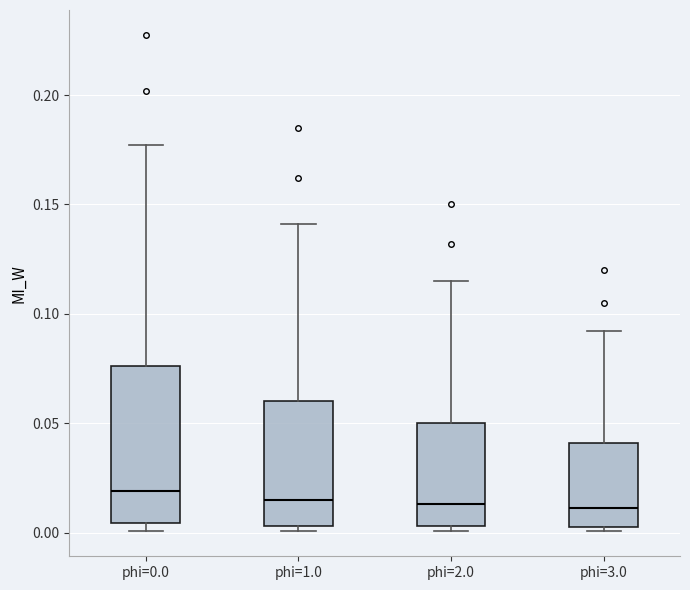

Reading left to right, transcribe this box plot: for each box, give where its median line is, the range the box spans, and where its two whiskers end, as read against the y-axis. The values are not printed on the chart, so give them approximately, as read against the axis.

phi=0.0: median 0.020, box 0.005 to 0.075, whiskers 0.000 to 0.175
phi=1.0: median 0.015, box 0.005 to 0.060, whiskers 0.000 to 0.140
phi=2.0: median 0.015, box 0.005 to 0.050, whiskers 0.000 to 0.115
phi=3.0: median 0.010, box 0.005 to 0.040, whiskers 0.000 to 0.090